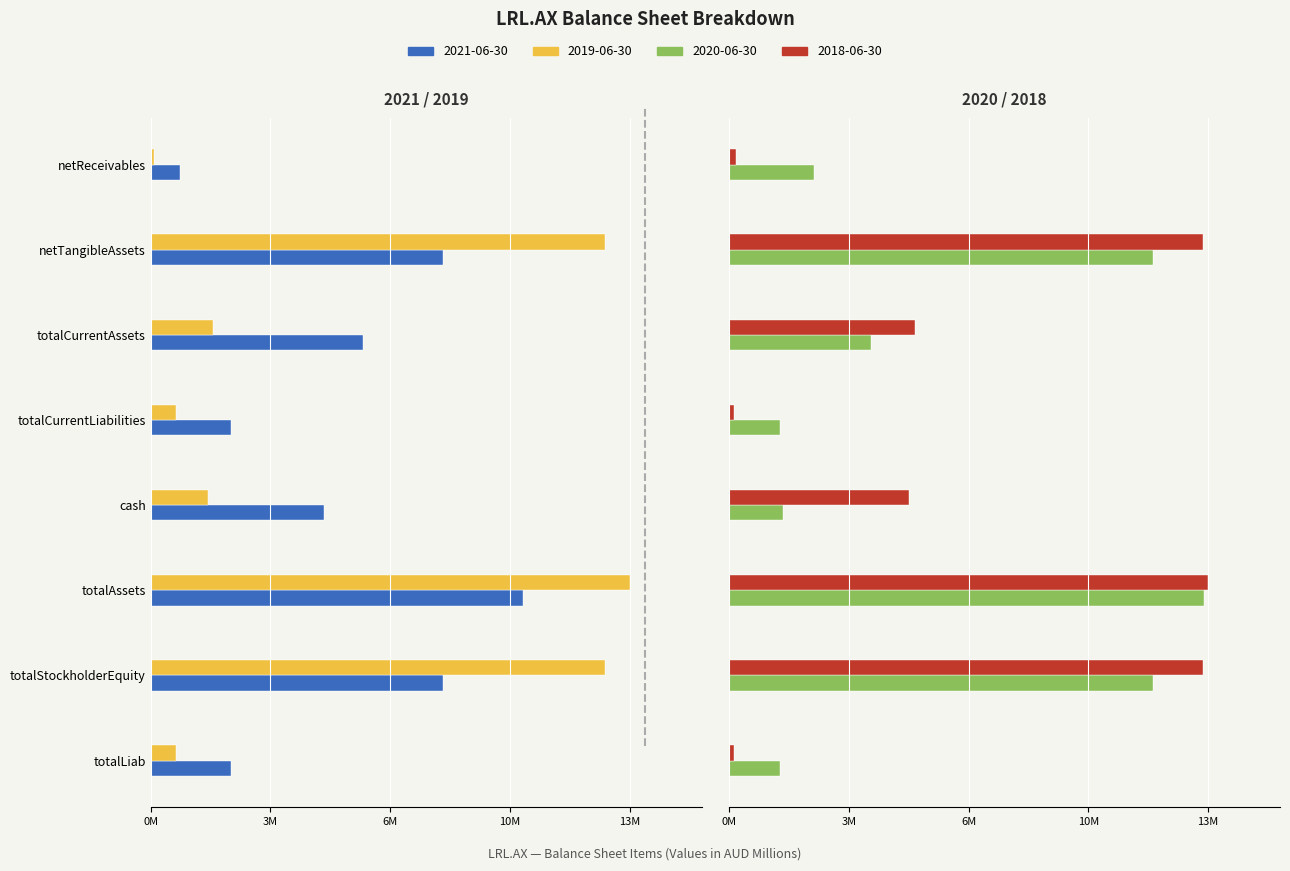

The 2018-06-30 series shows 2.7 at totalCurrentAssets. True or false?

False